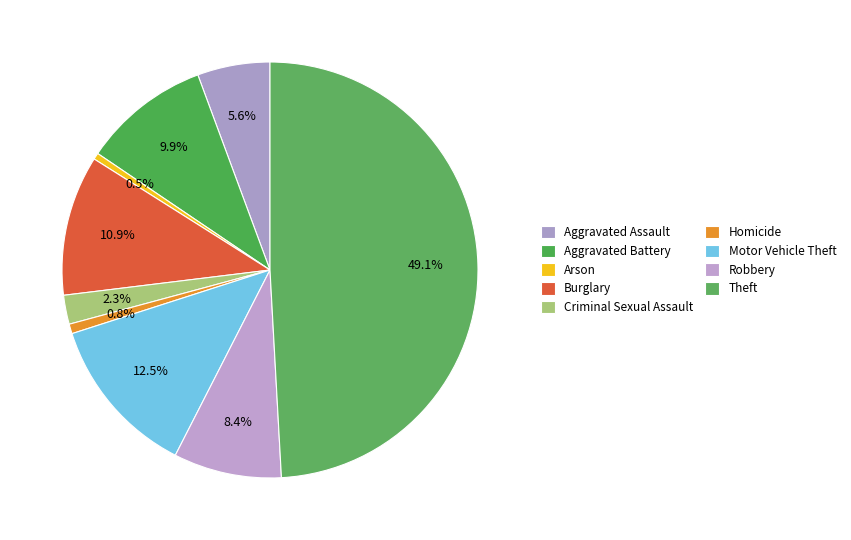

How many segments does this pie chart have?

9